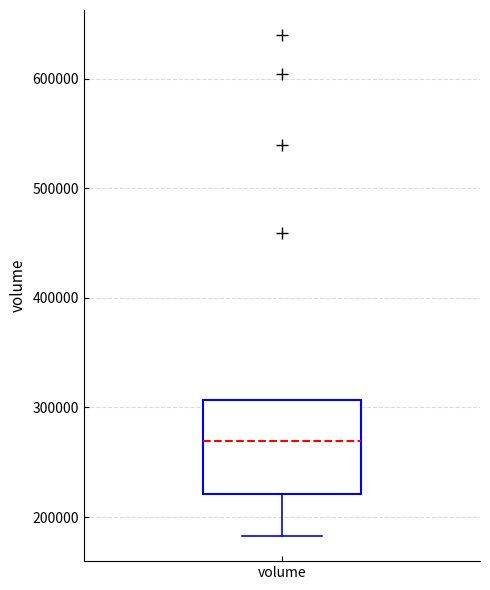

Where does the median line of the box for volume sit on the y-axis? The values are not printed on the chart, so give them approximately, as read against the axis.

270000